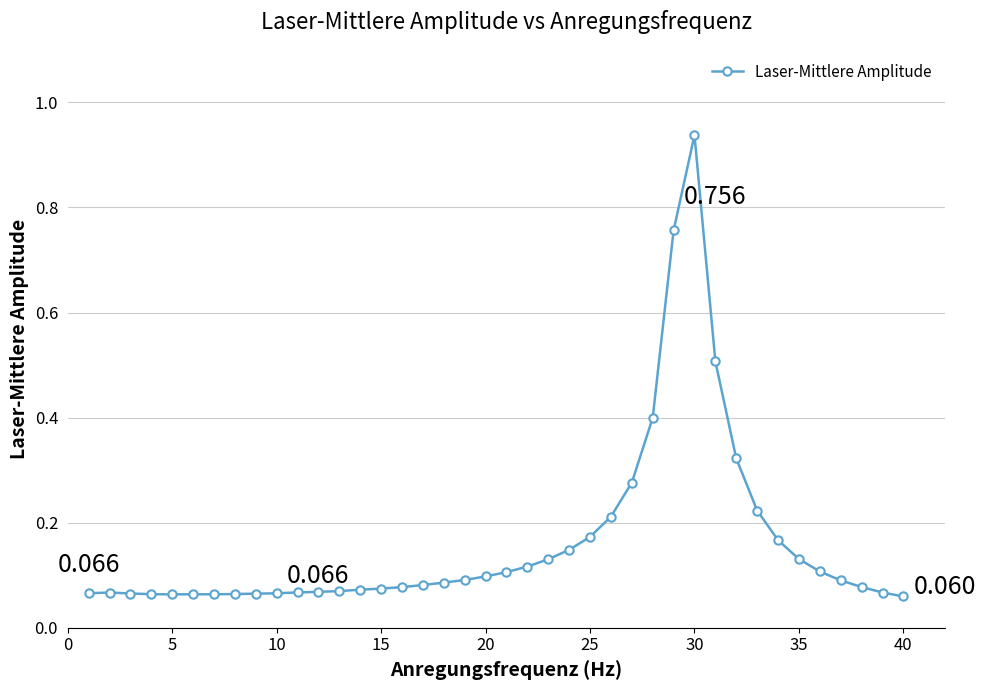

Does the chart have visible grid lines?

Yes